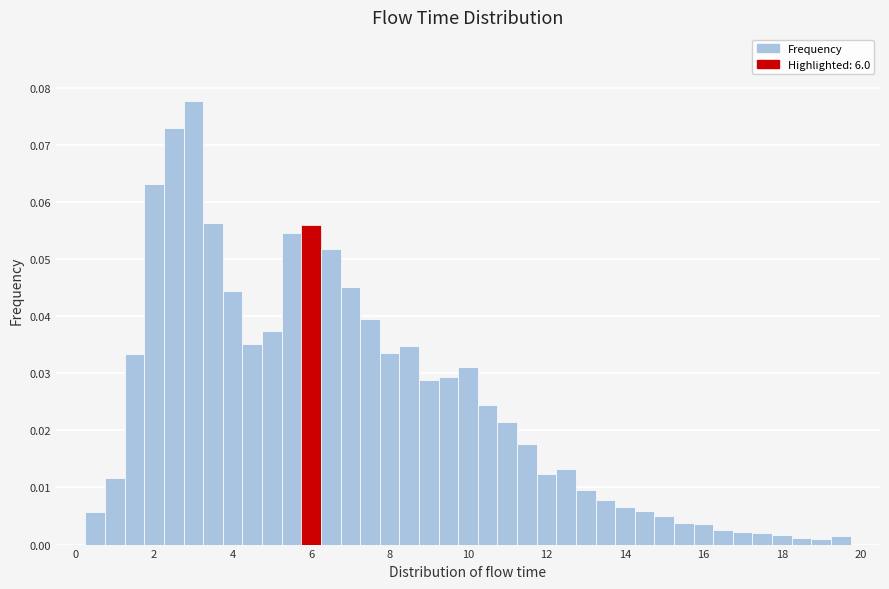

Around what value on the x-axis is the tallest bar? Give the approximate position of its centre, as read against the axis.

3.0